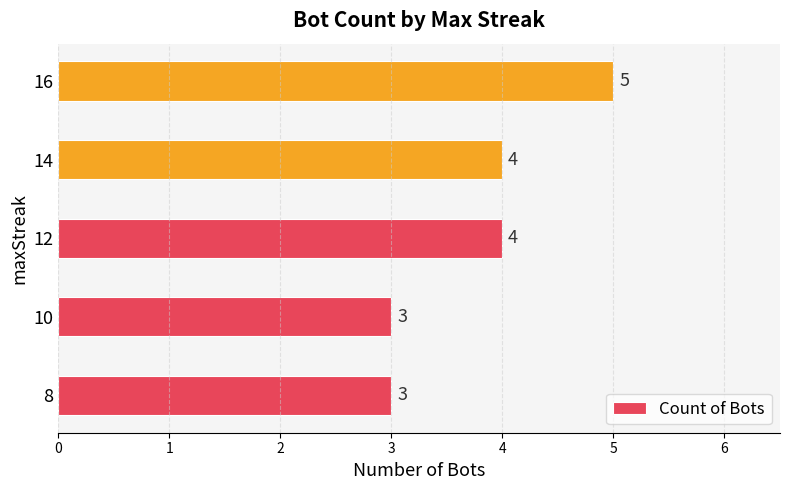

How many data points are less than 4?

2